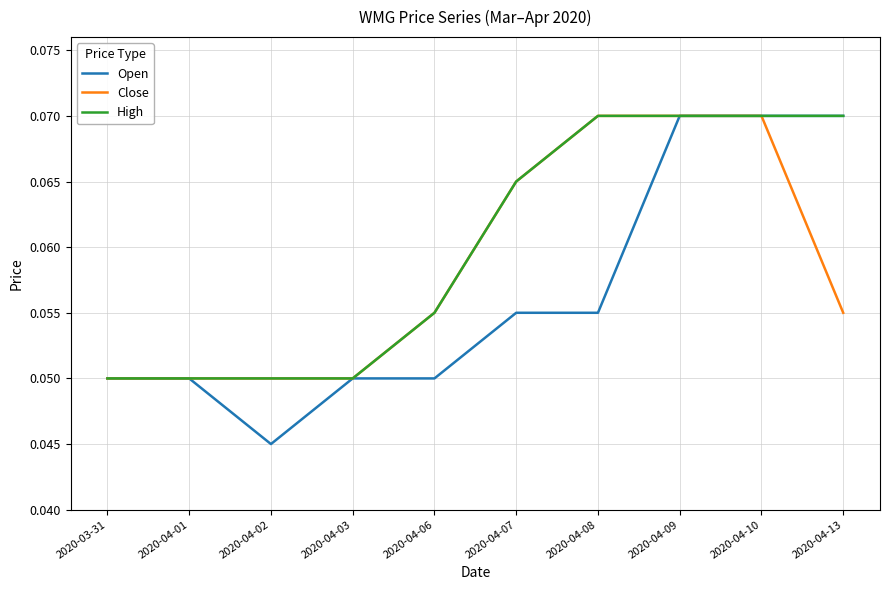

How many lines are shown in the chart?

3